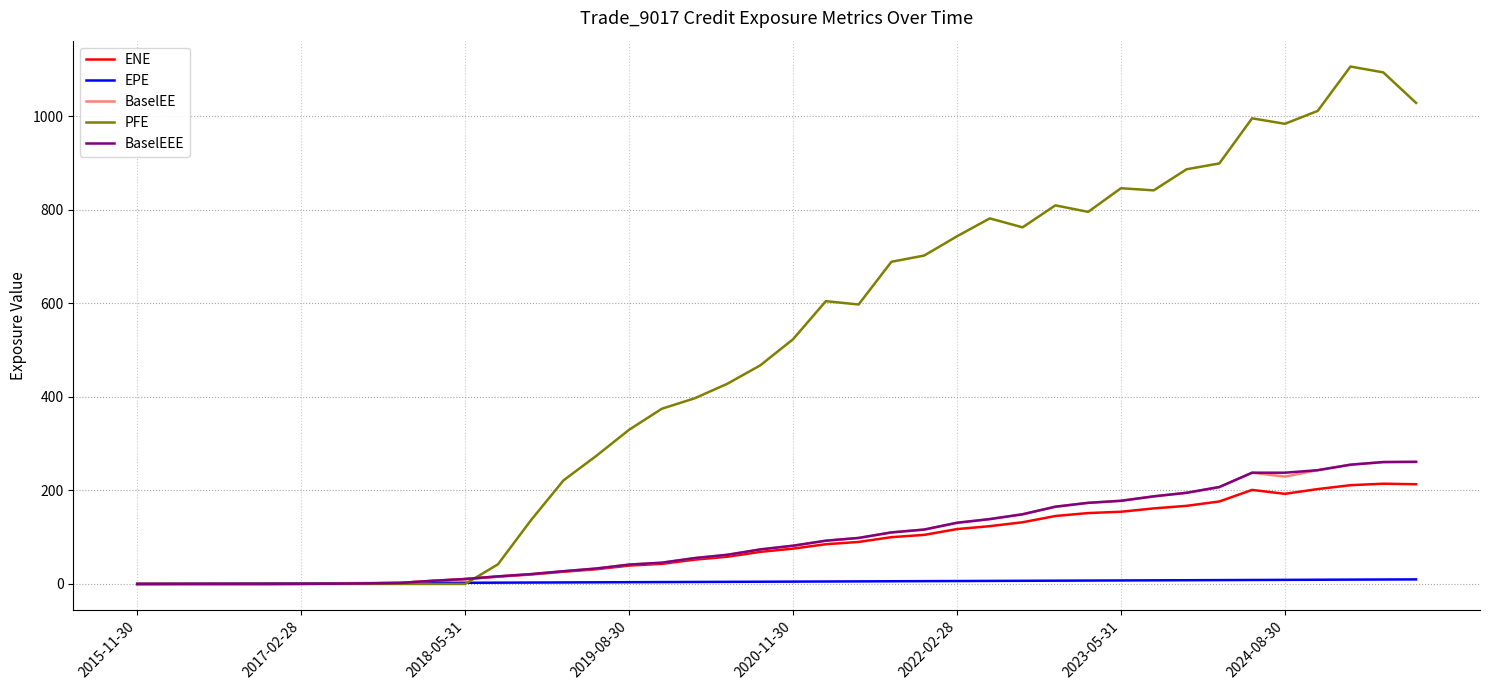

Which series has the largest range (max minus min)?

PFE